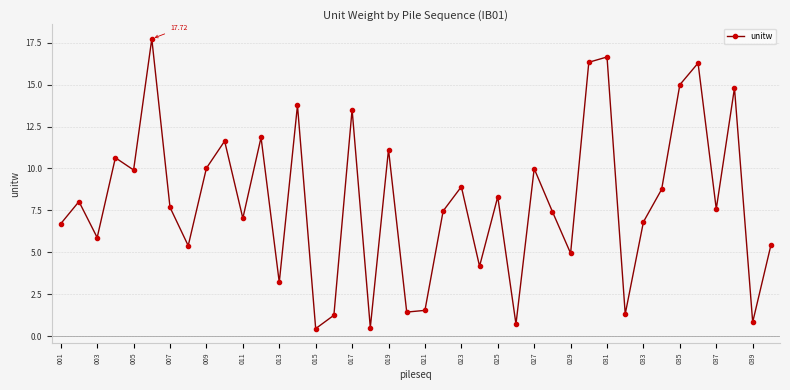

How many interior local valleys (lower than both neighbors) does the data have?

14